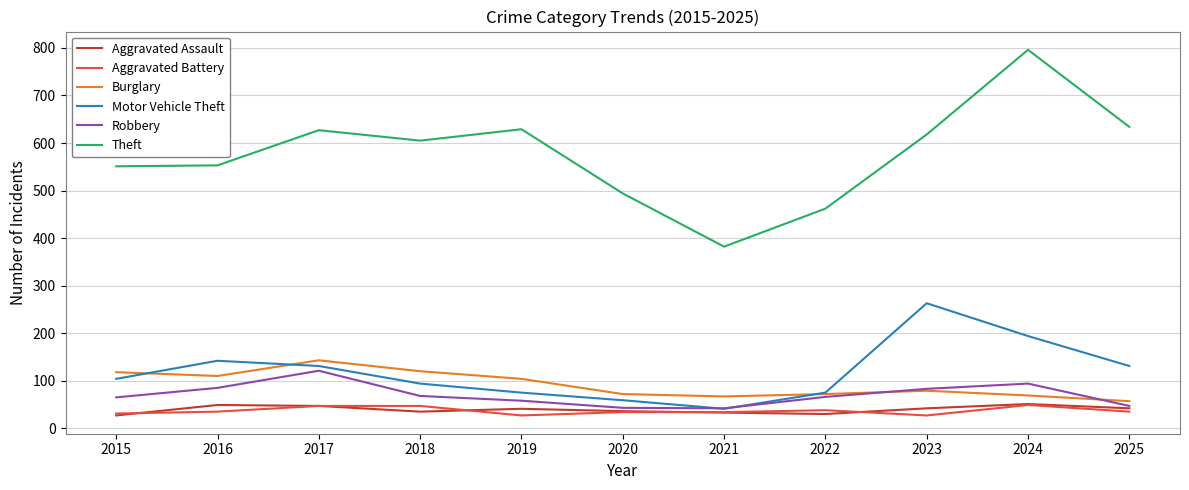

Is the value of Theft at 2024 greater than the value of Aggravated Assault at 2024?

Yes